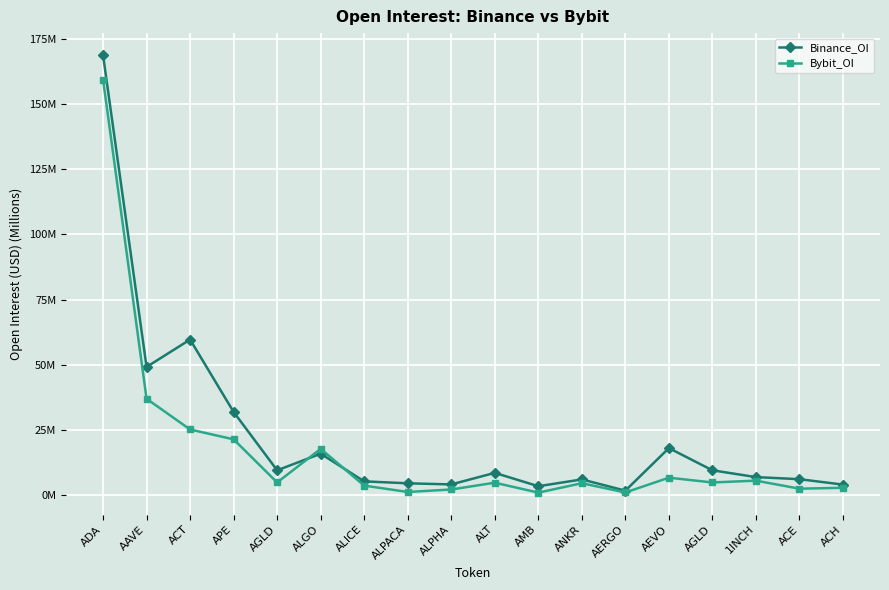

Is the value of Binance_OI at ALICE greater than the value of Bybit_OI at AERGO?

Yes